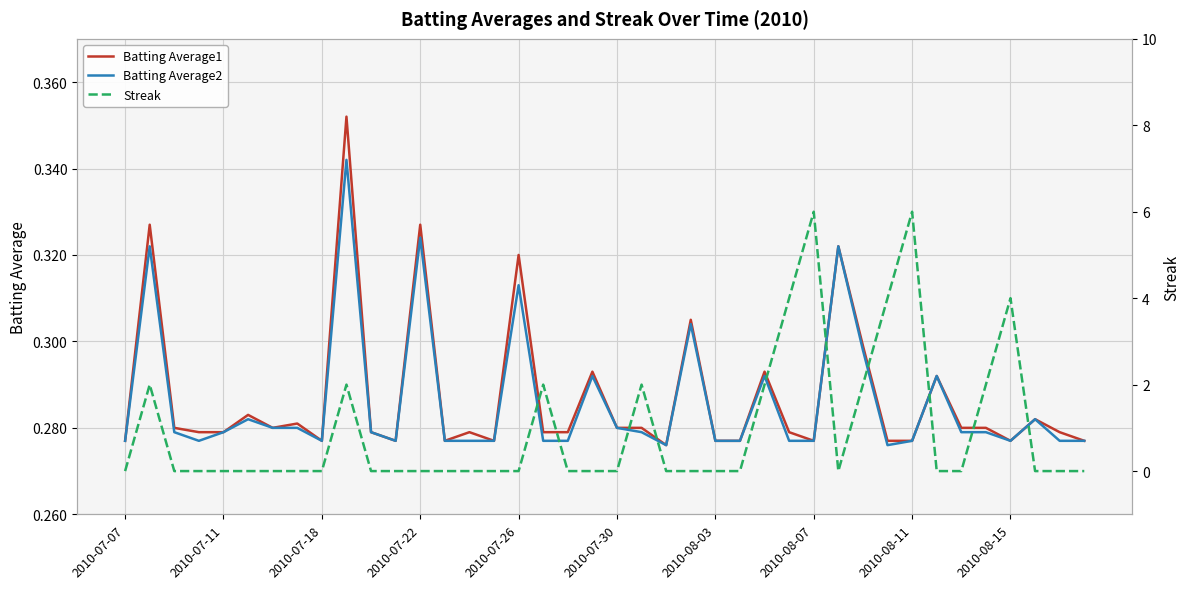

Rank the series by their maximum value, from lowest to highest.

Batting Average2, Batting Average1, Streak